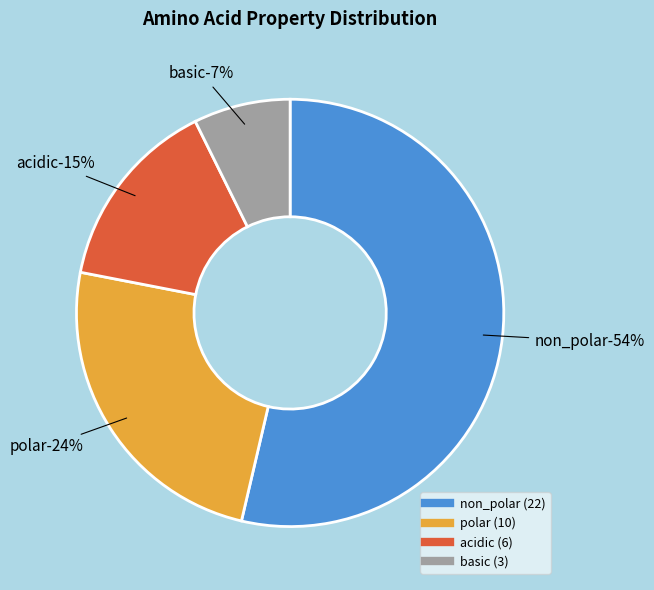

To the nearest percent, what is the average slice percentage?

25%